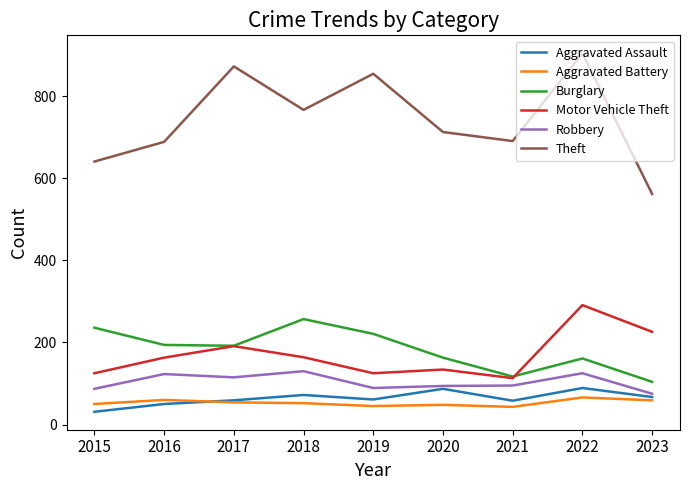

Which series has the largest range (max minus min)?

Theft